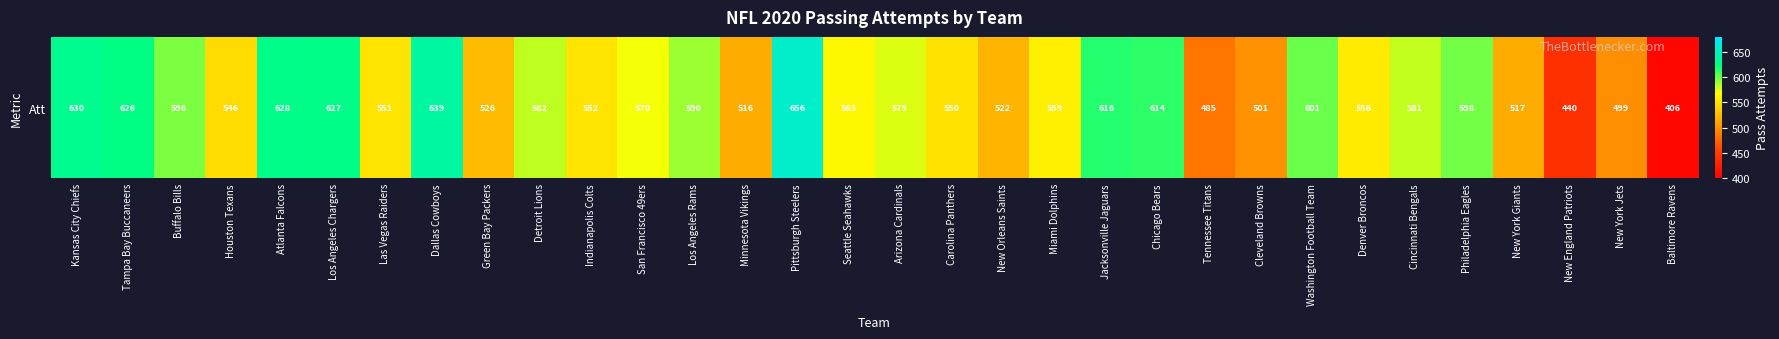

How many categories are shown in the chart?

32